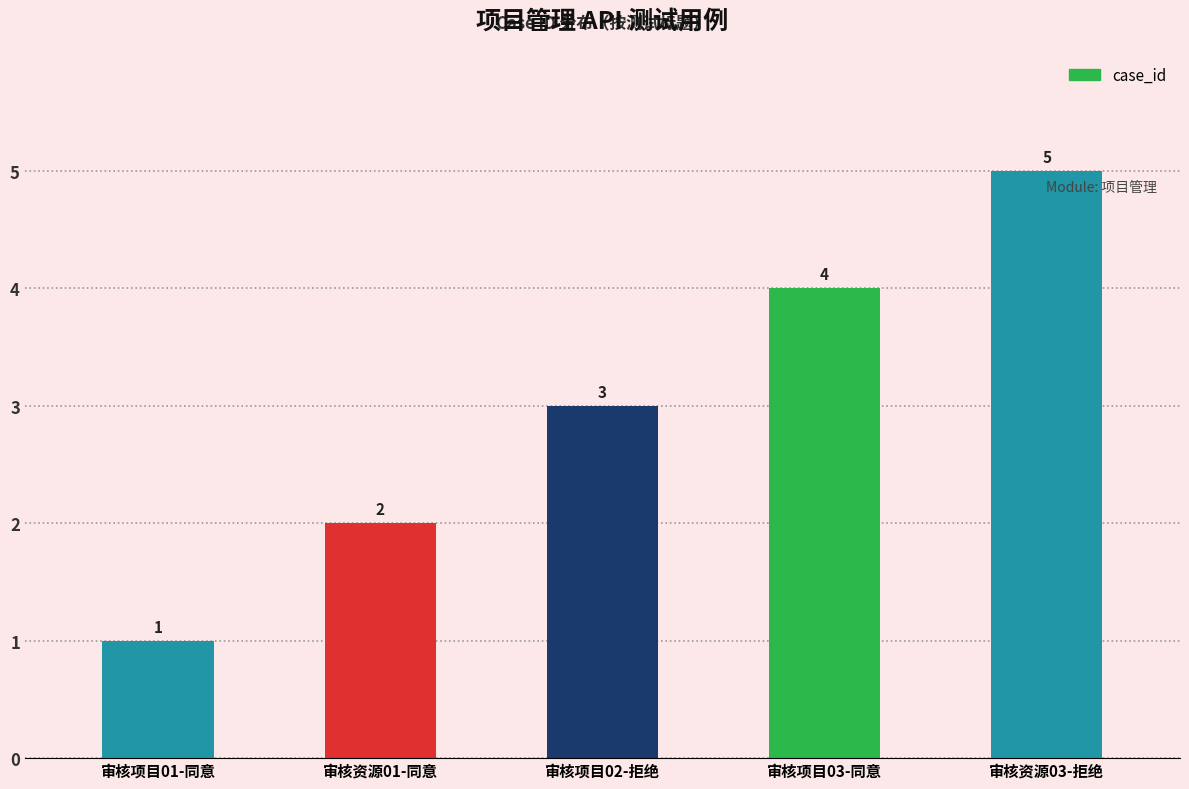

Which has a higher value, 审核项目02-拒绝 or 审核项目03-同意?

审核项目03-同意